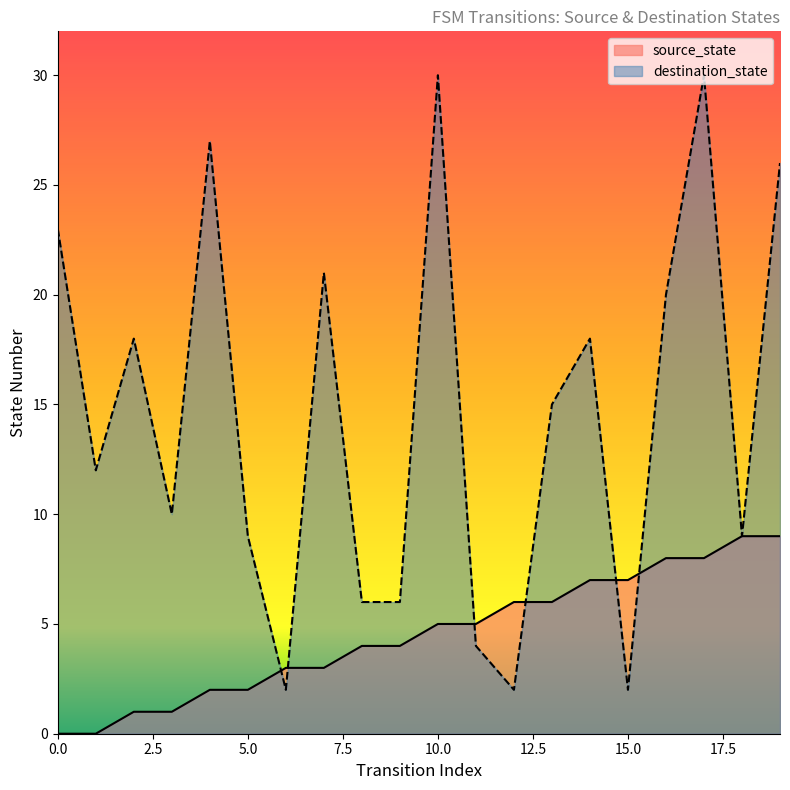

What is the total value across all series at 17?

38